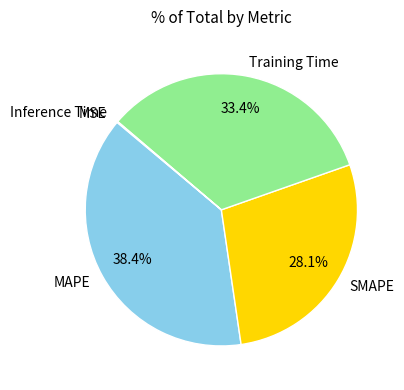

Which slice is the largest?

MAPE